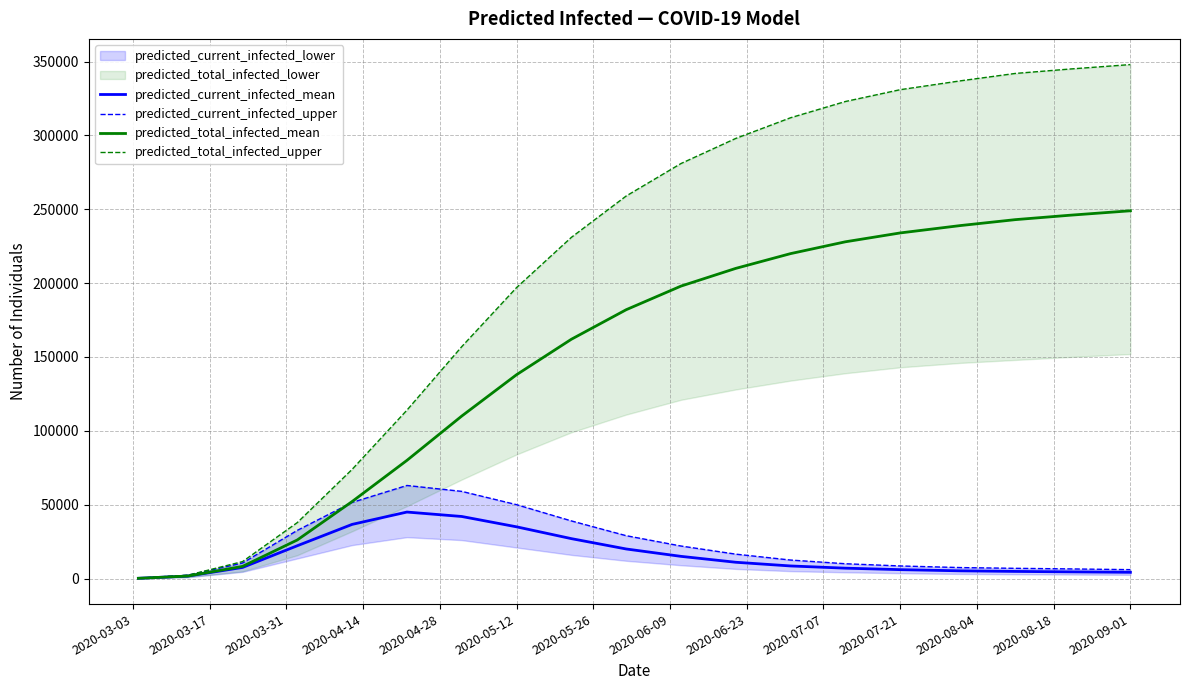

How many interior local peaks does the predicted_current_infected_mean series have?

1